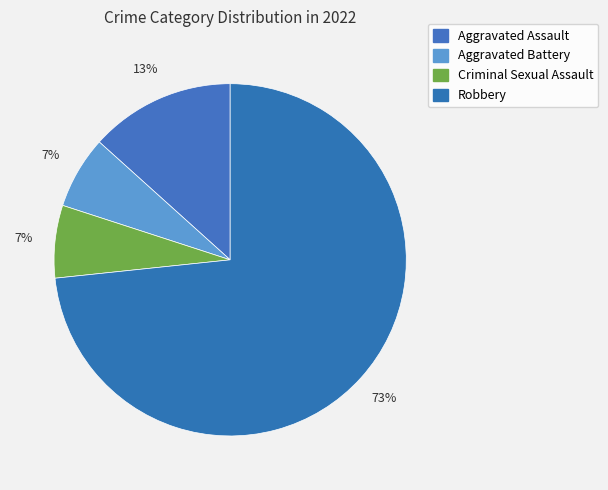

Count the number of slices in the pie.

4